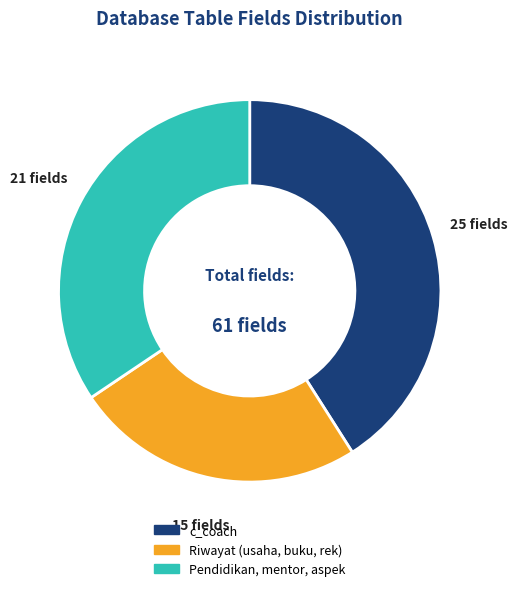

Is there a majority slice in this chart?

No